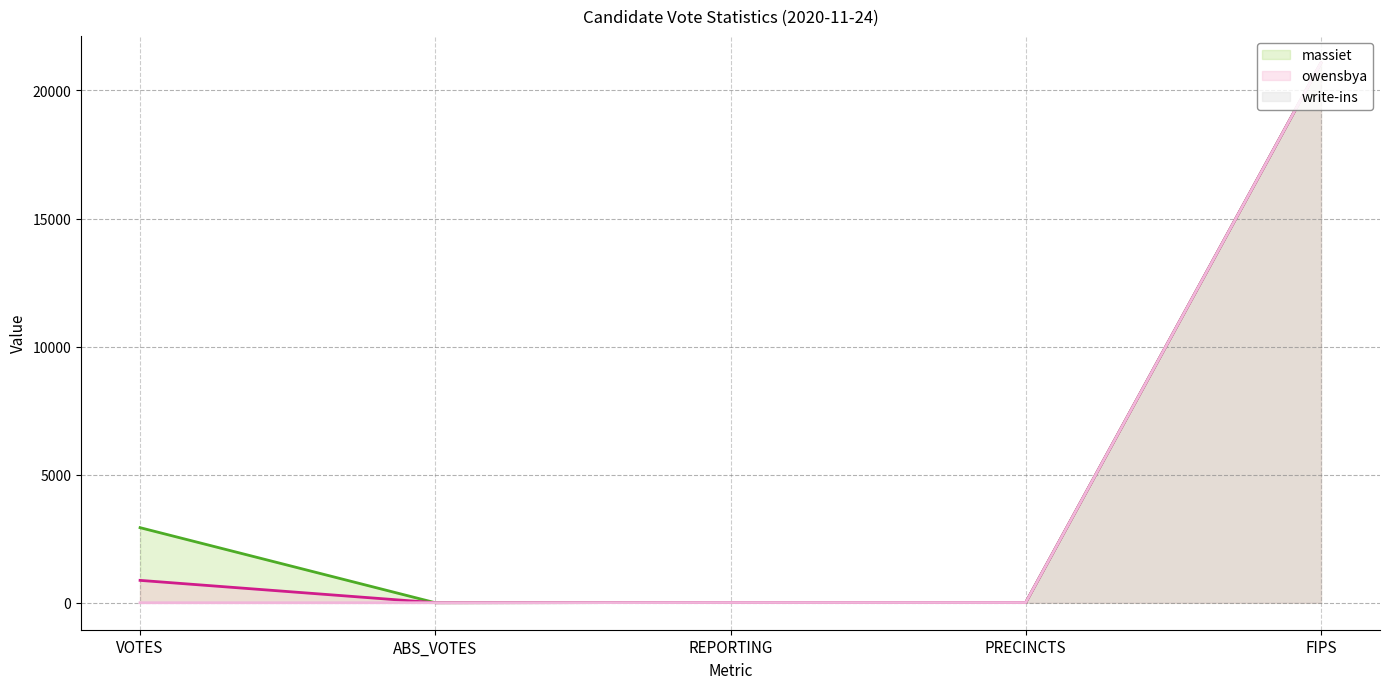

Reading left to right, what are all the values shown in this chart?

massiet (line): 2931	0	8	8	21077
owensbya (line): 873	0	8	8	21077
write-ins (line): 0	0	8	8	21077